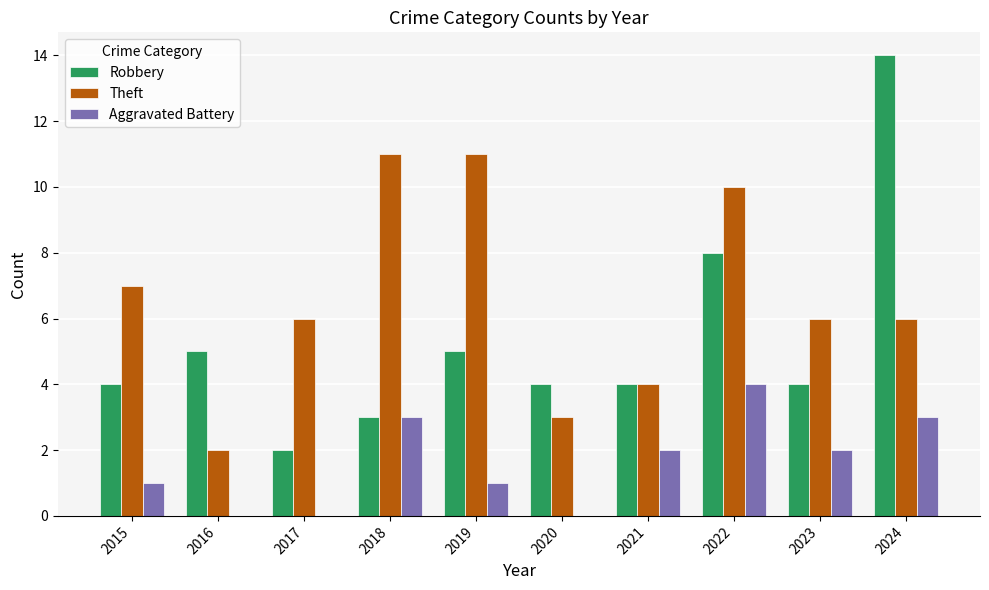

Between 2017 and 2019, which series saw the biggest shift?

Theft